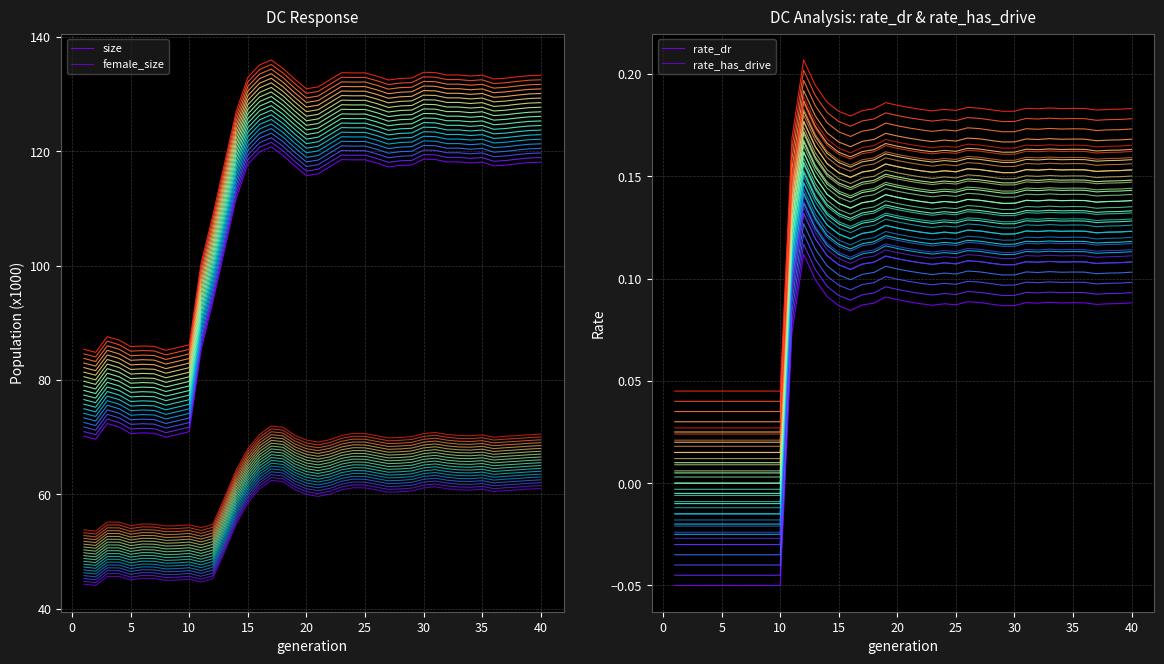

How many categories are shown in the chart?

40